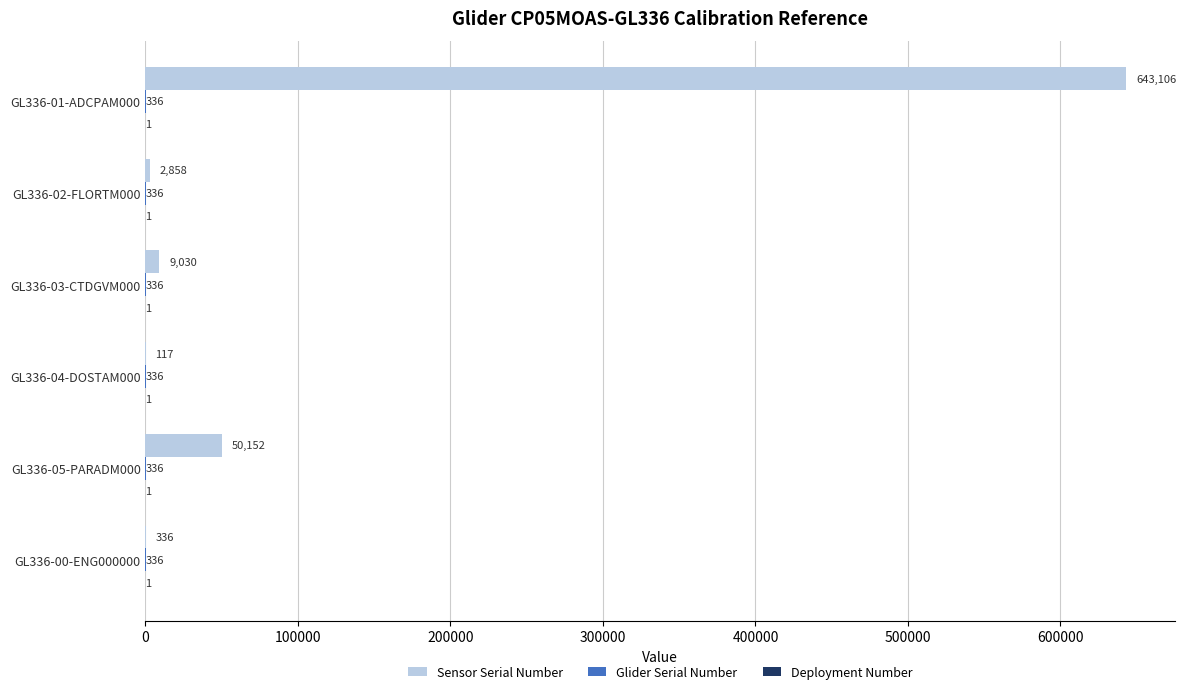

What is the sum of all Sensor Serial Number values?

705599